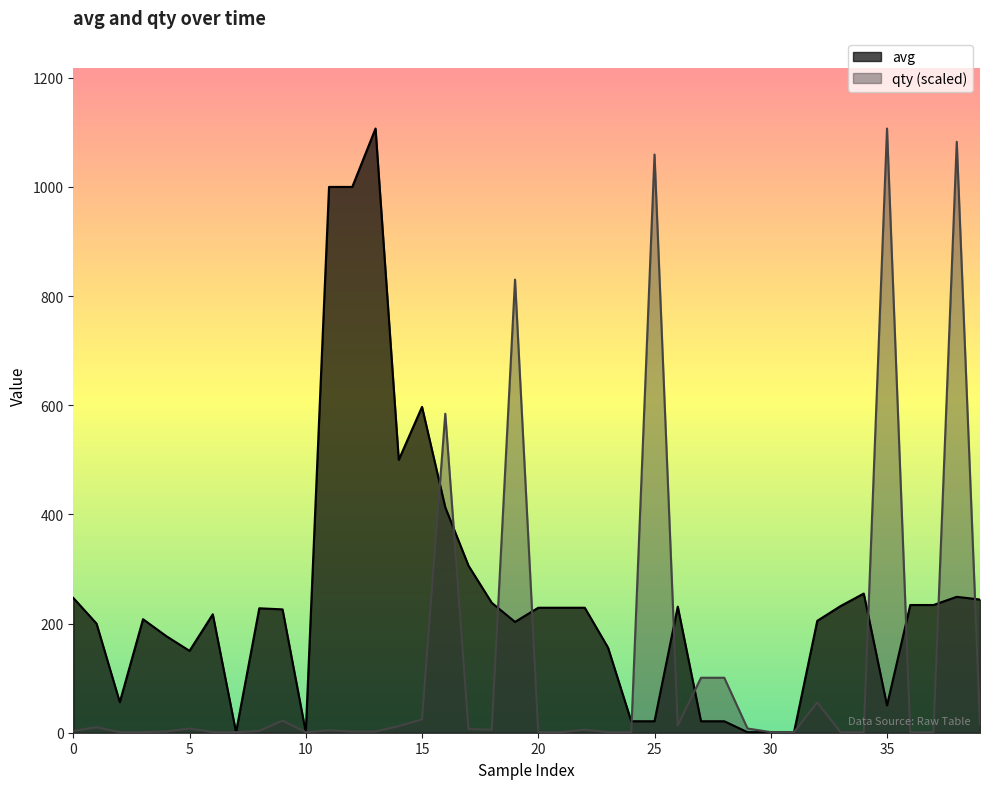

Between 16 and 27, which series saw the biggest shift?

qty